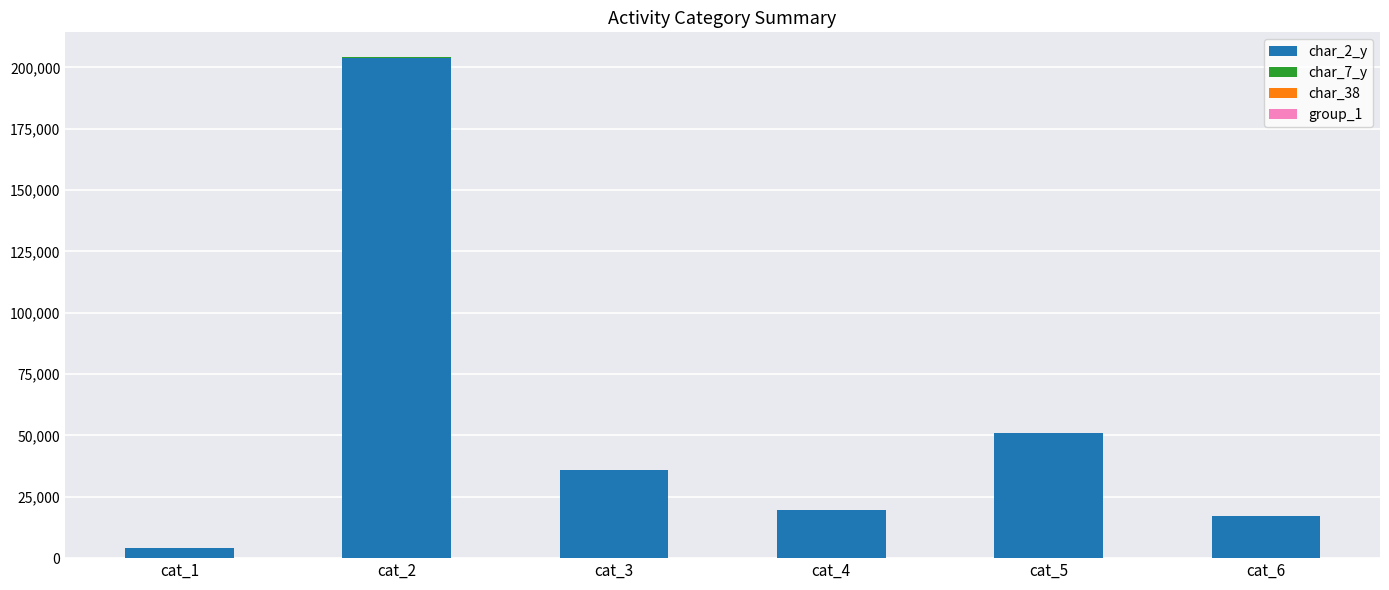

At which label does char_2_y reach its peak?

cat_2